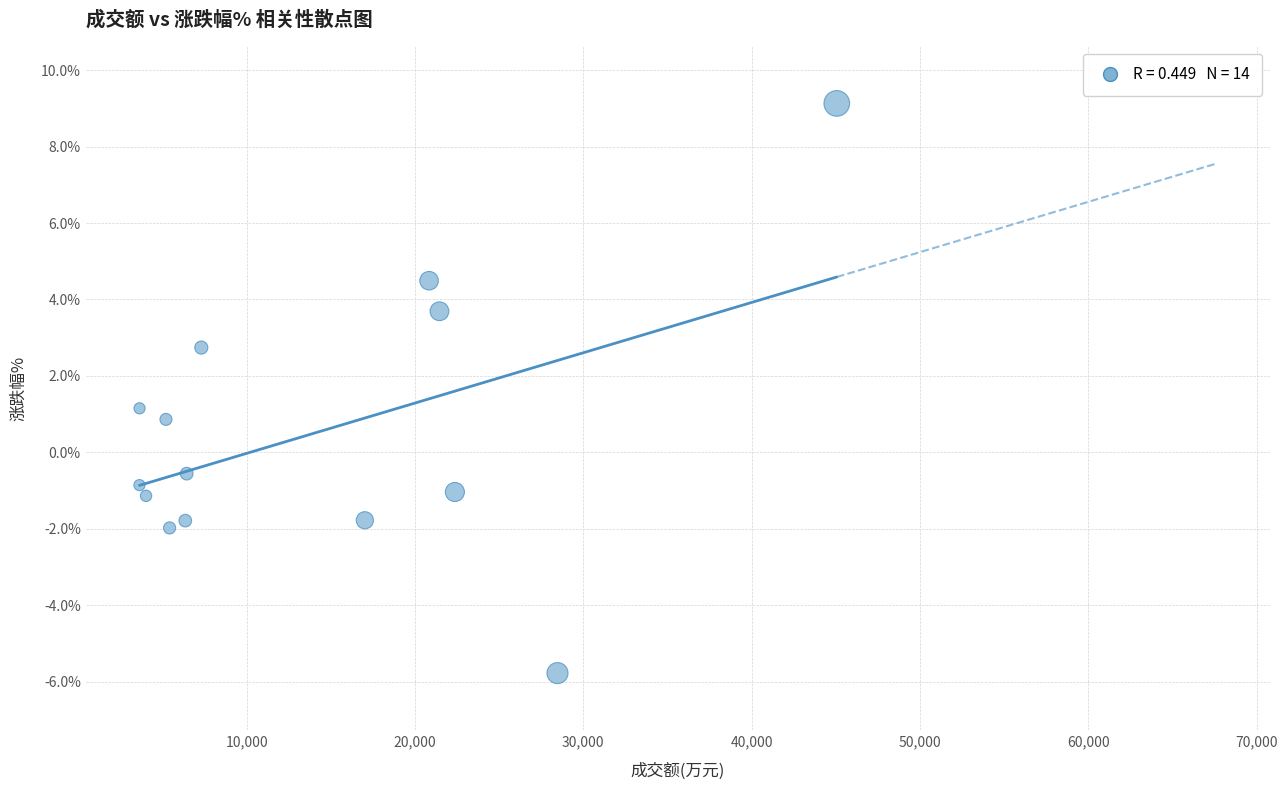

What is the range of Y values (max minus min)?

14.9